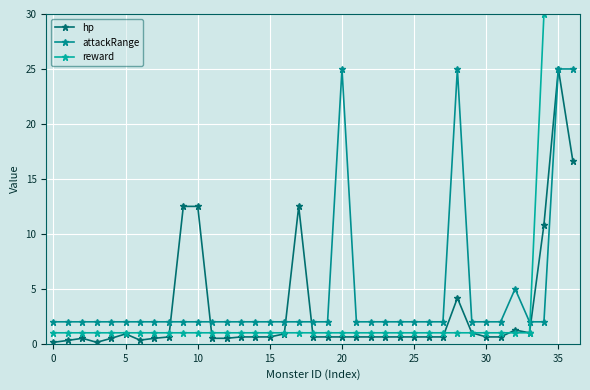

What is the maximum value for hp?

25.0